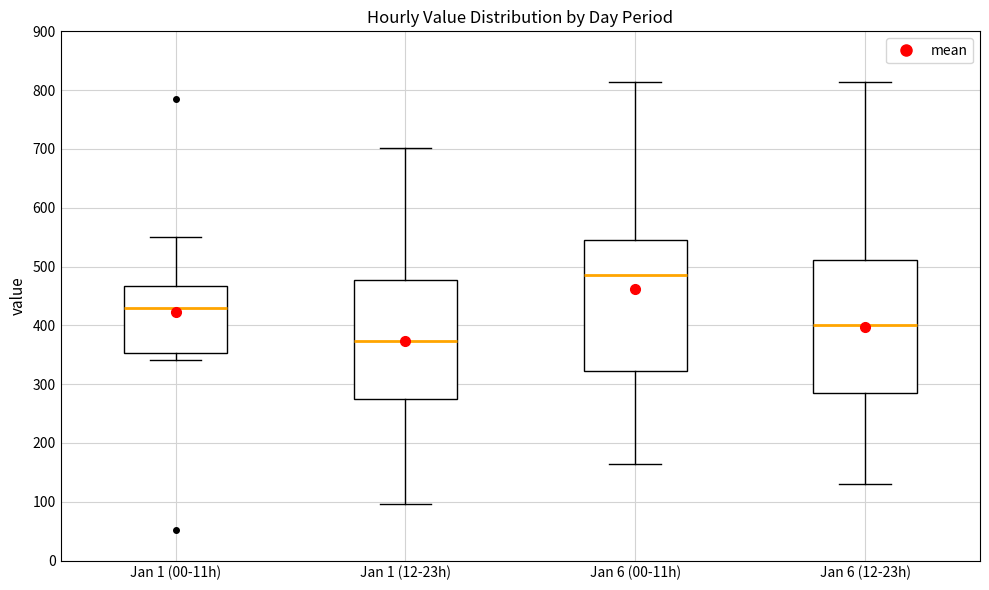

Where does the lower whisker of the box for Jan 6 (12-23h) end on the y-axis? The values are not printed on the chart, so give them approximately, as read against the axis.

130